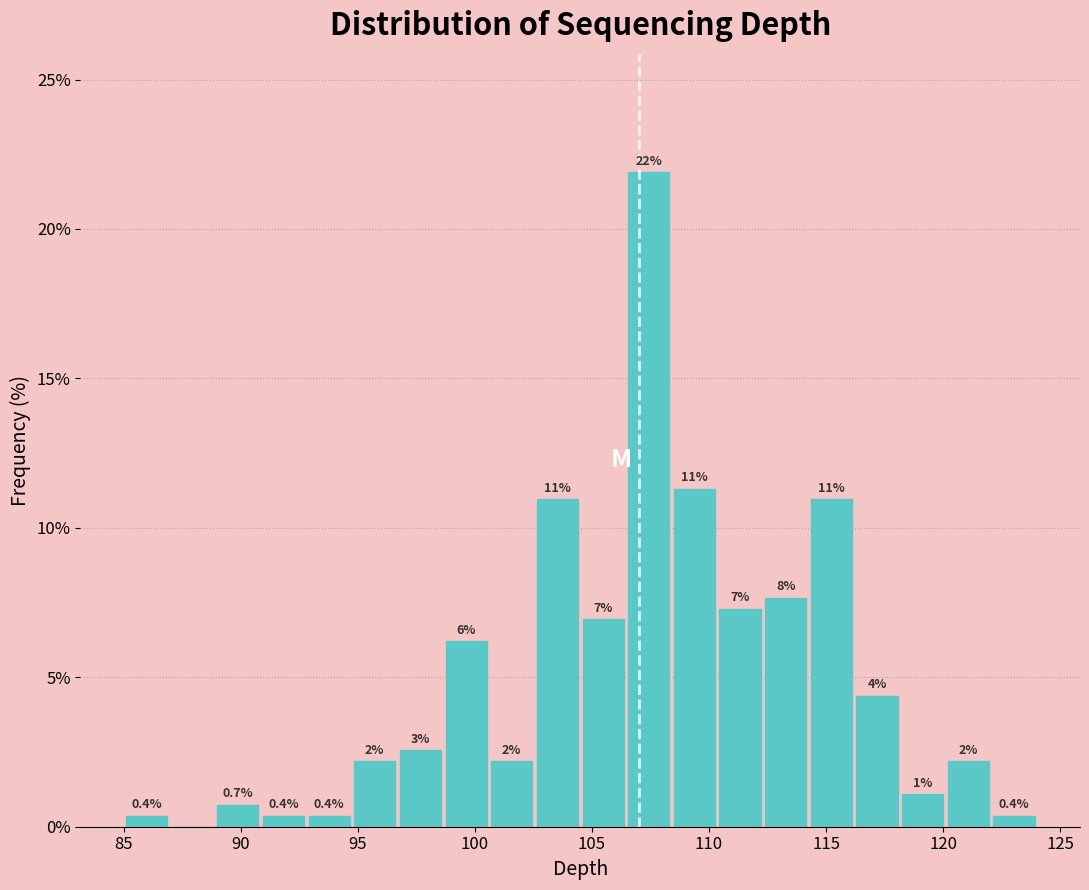

Read against the x-axis, roughly where is the centre of the tallest bar?

107.5